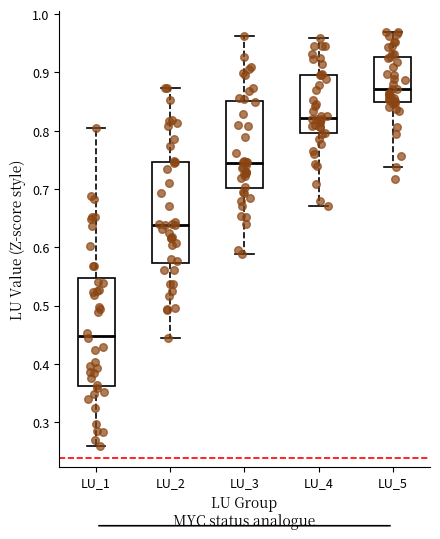

Reading left to right, read every box against the y-axis: the position of its median line, the range the box covers, and the ends of its whiskers. The values are not printed on the chart, so give them approximately, as read against the axis.

LU_1: median 0.45, box 0.36 to 0.55, whiskers 0.26 to 0.80
LU_2: median 0.64, box 0.57 to 0.75, whiskers 0.44 to 0.87
LU_3: median 0.74, box 0.70 to 0.85, whiskers 0.59 to 0.96
LU_4: median 0.82, box 0.80 to 0.90, whiskers 0.67 to 0.96
LU_5: median 0.87, box 0.85 to 0.93, whiskers 0.74 to 0.97